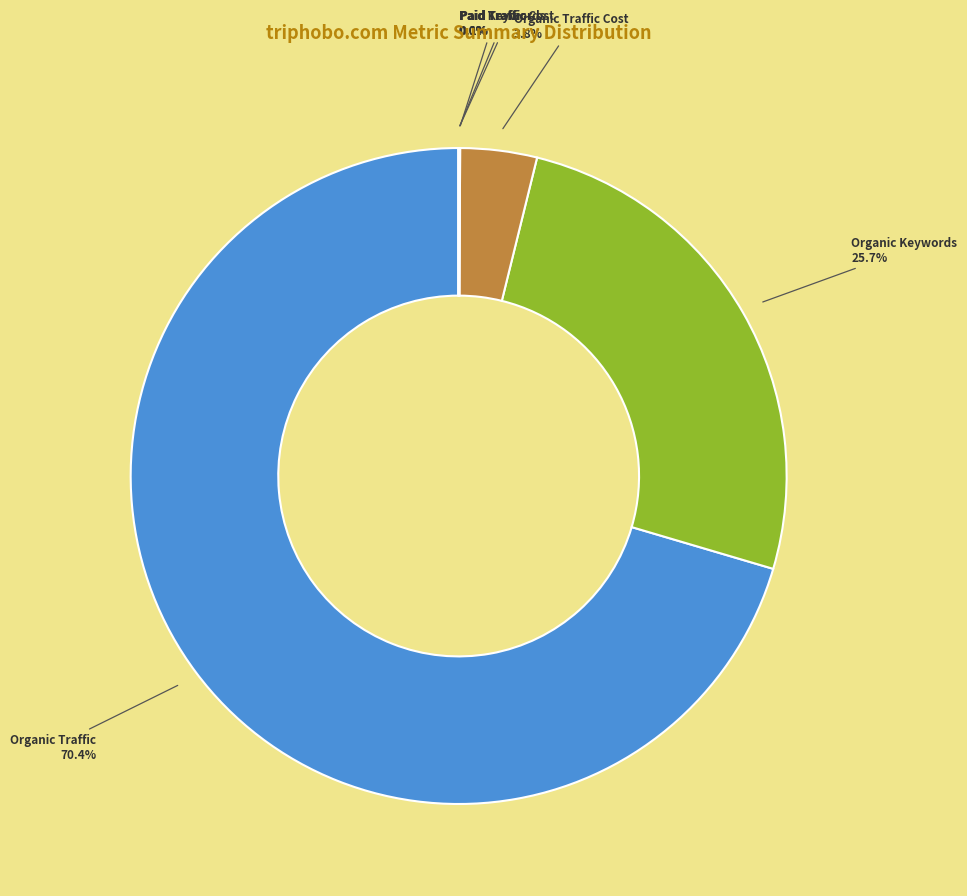

Which slice is the largest?

Organic Traffic